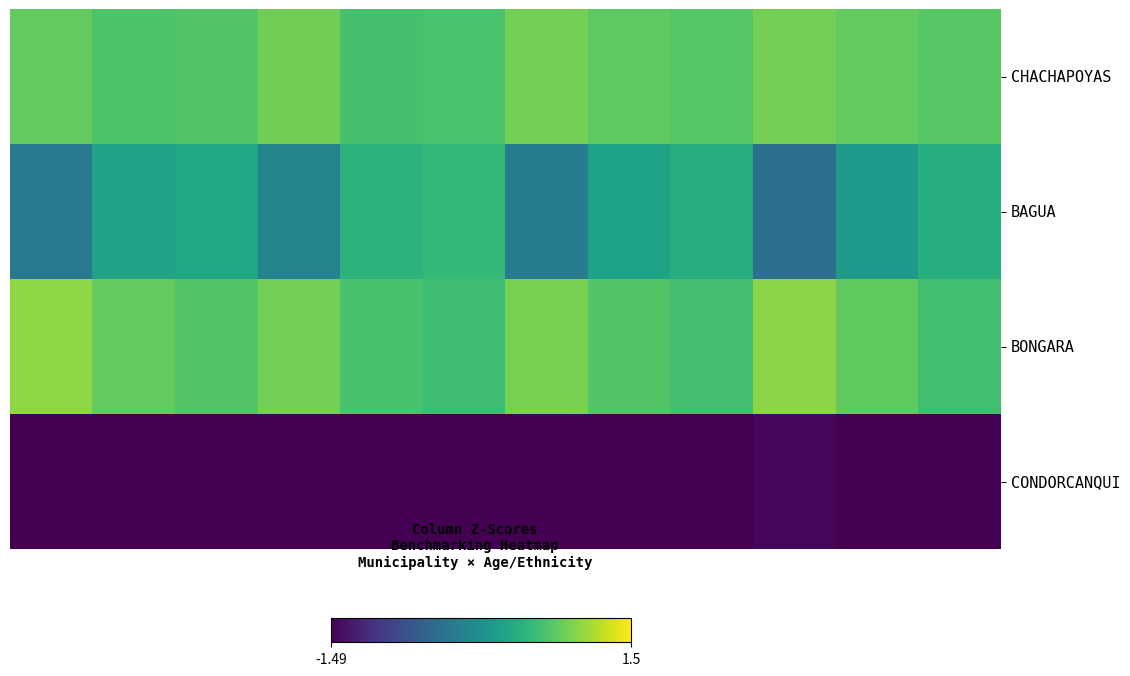

Which series has the largest range (max minus min)?

BAGUA